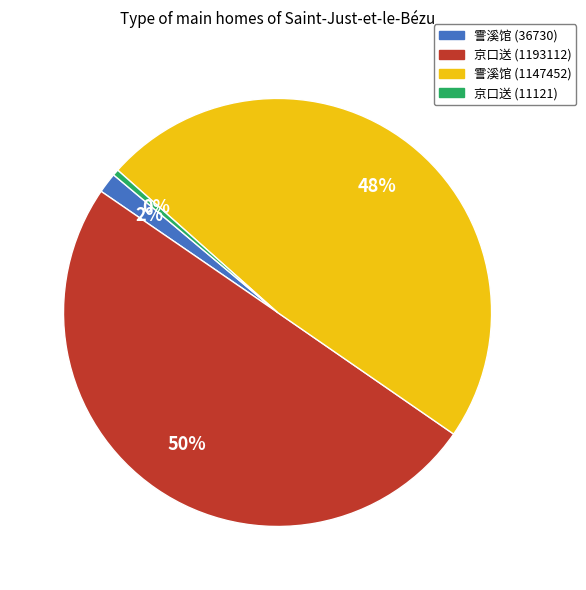

To the nearest percent, what is the average slice percentage?

25%